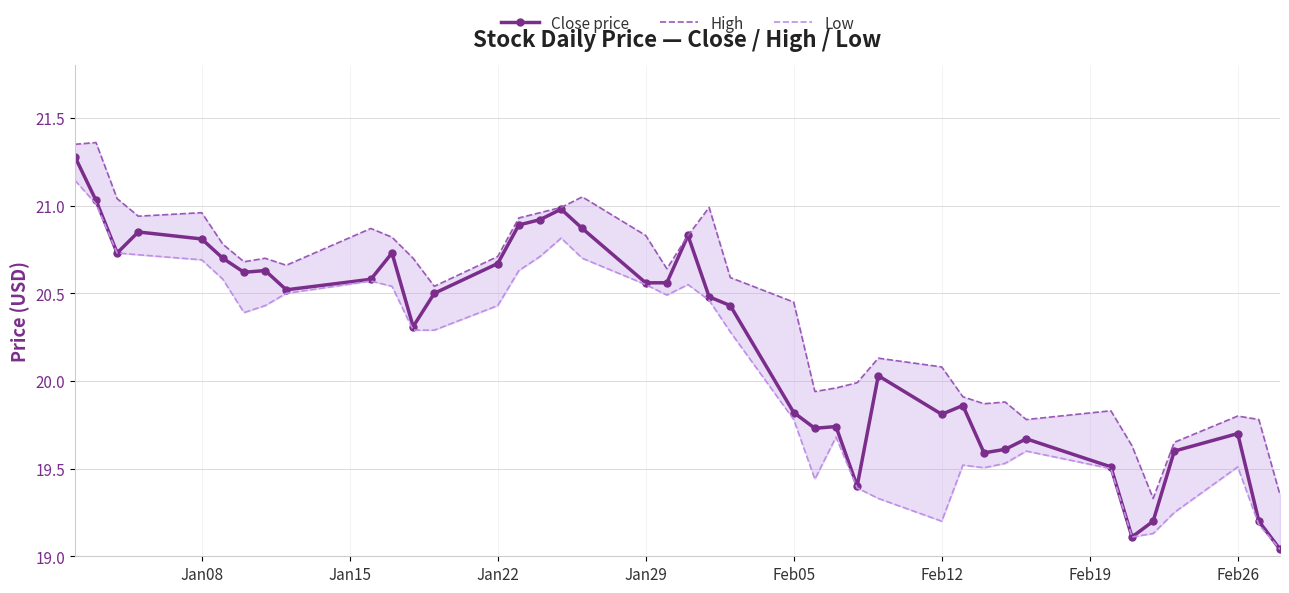

True or false: Low and Close price cross at least once.

False